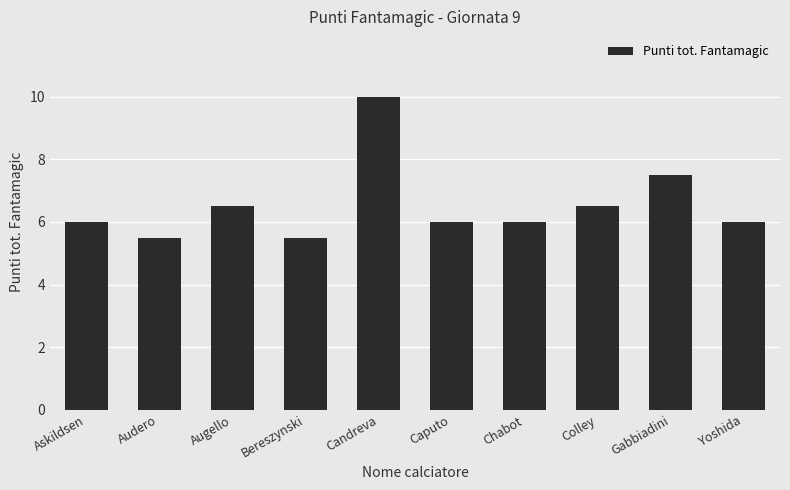

What is the change in value from Augello to Chabot?

-0.5